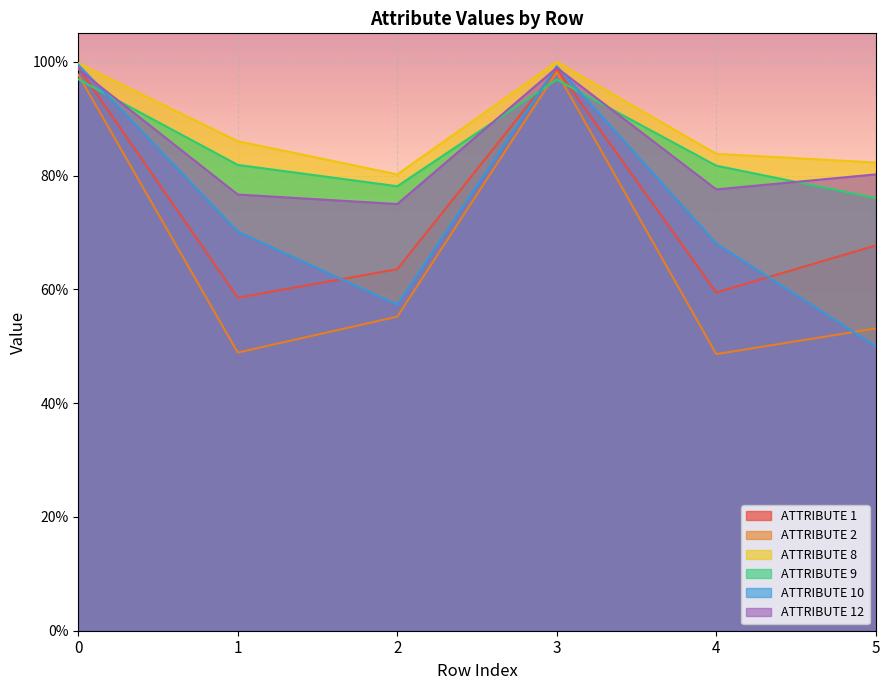

At how many categories does at least one series exceed 0?

6